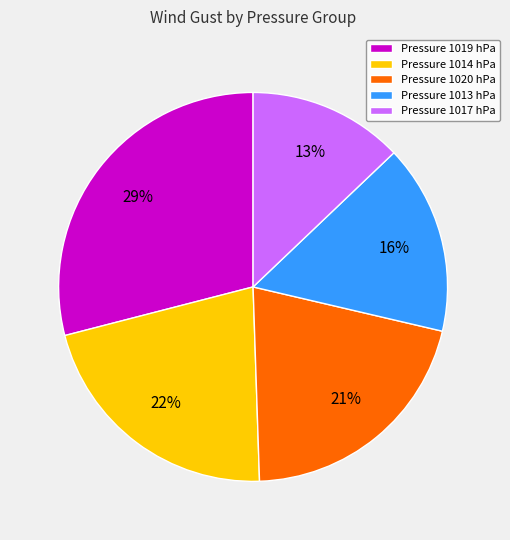

To the nearest percent, what portion does Pressure 1020 hPa represent?

21%